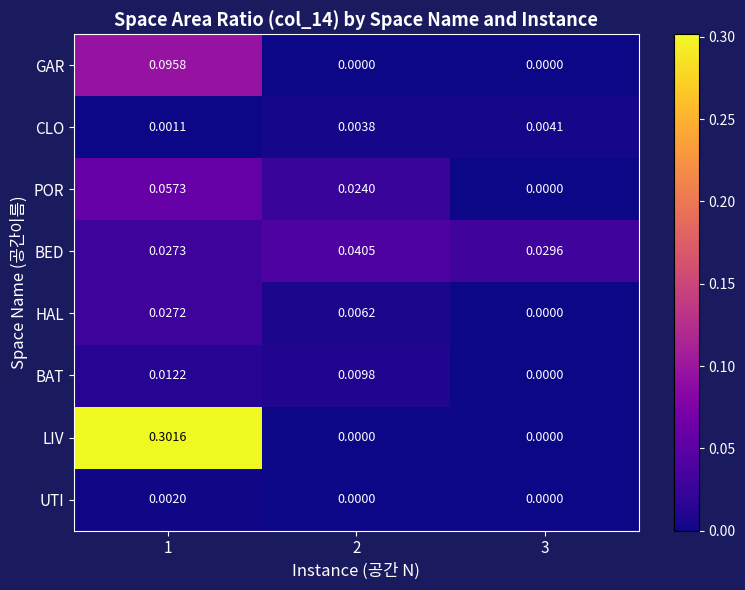

At 1, list the series in order from largest to smallest.

LIV, GAR, POR, BED, HAL, BAT, UTI, CLO